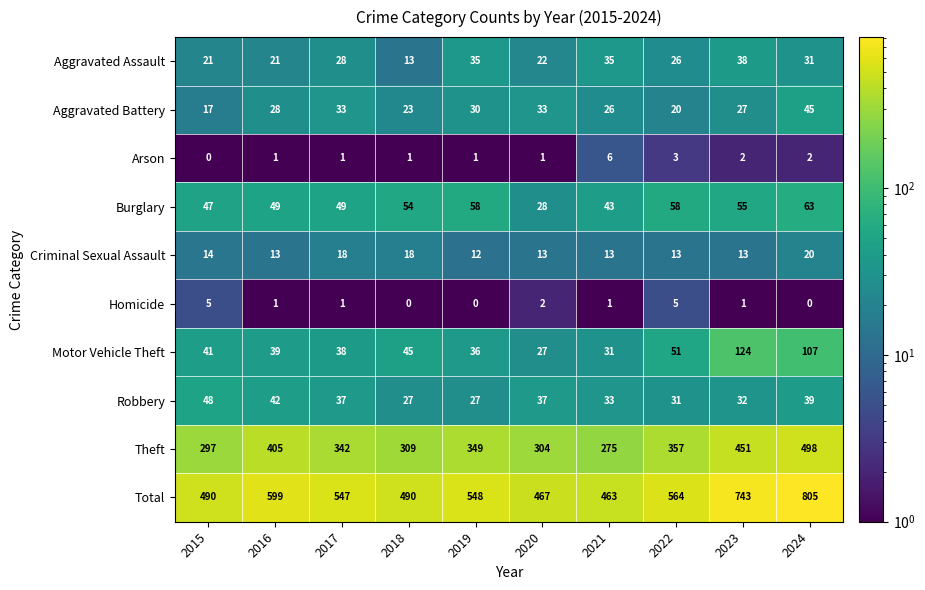

Which series changed the most between 2022 and 2024?

Total